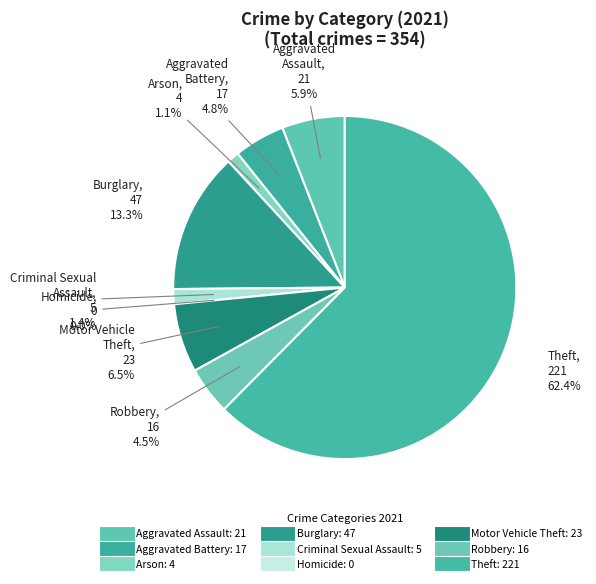

Which category has the biggest portion of the pie?

Theft